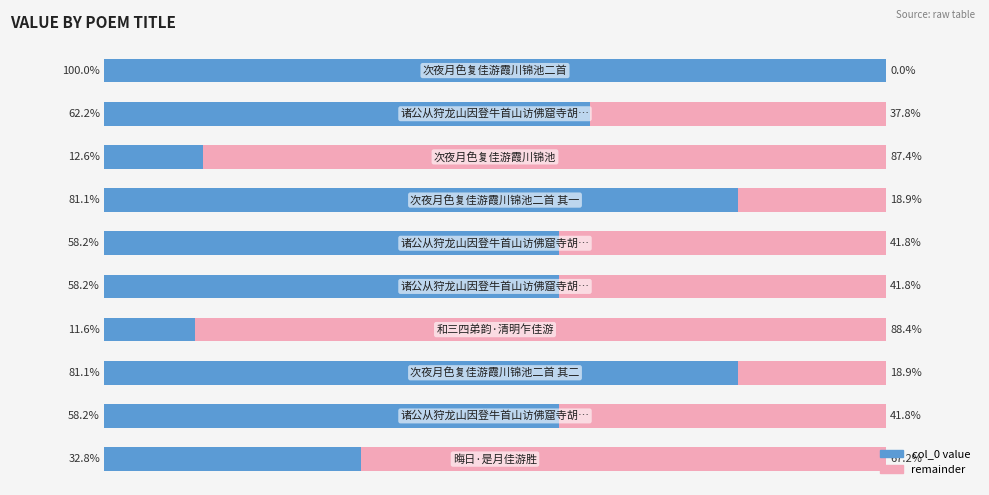

Rank the categories by remainder value from highest to lowest.

6, 2, 9, 5, 8, 4, 1, 7, 3, 0